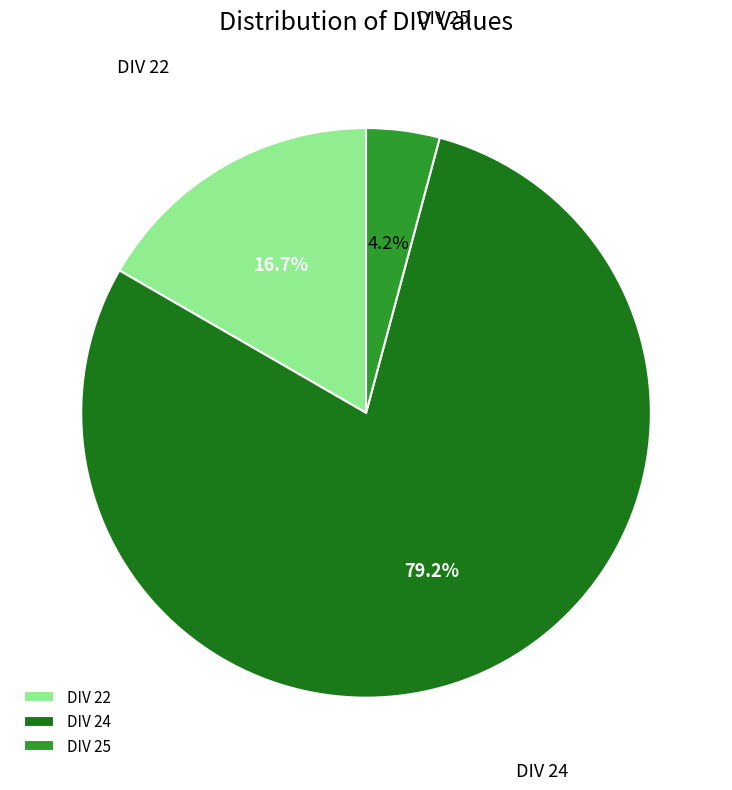

Rank the categories by value from highest to lowest.

DIV 24, DIV 22, DIV 25